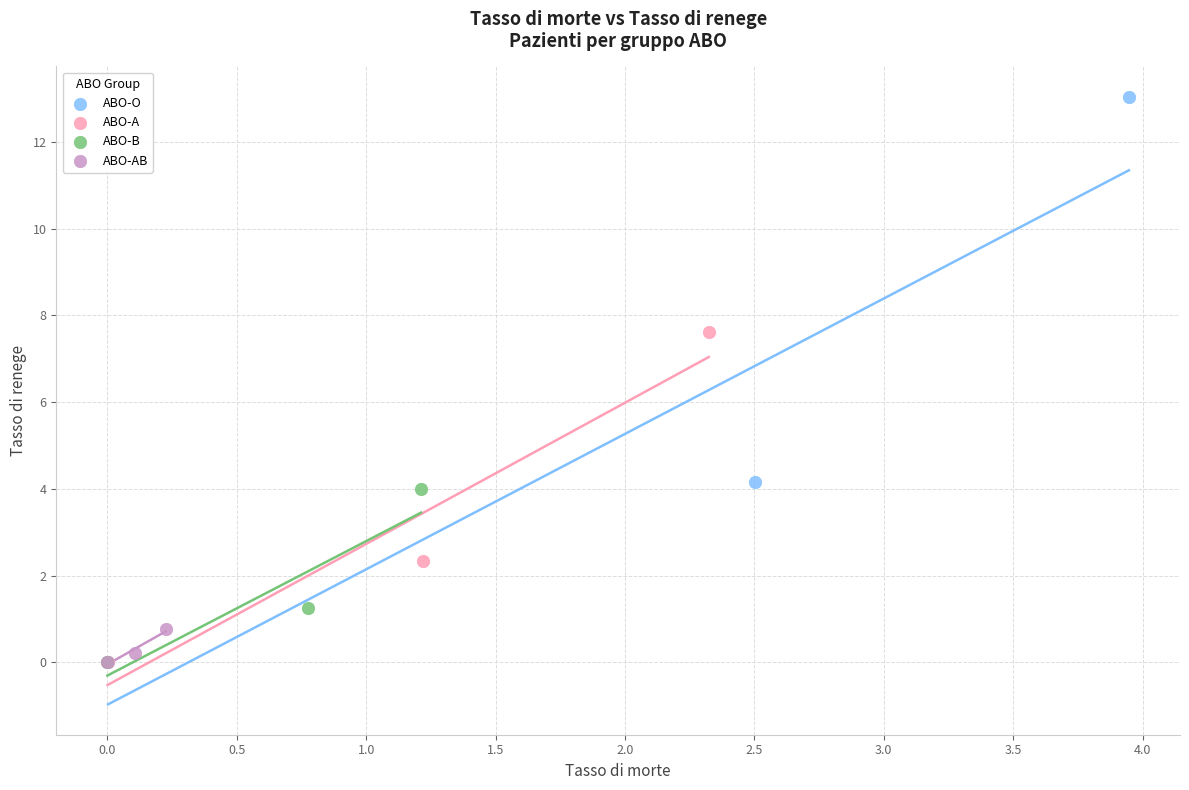

Which series contains the highest Y value?

ABO-O